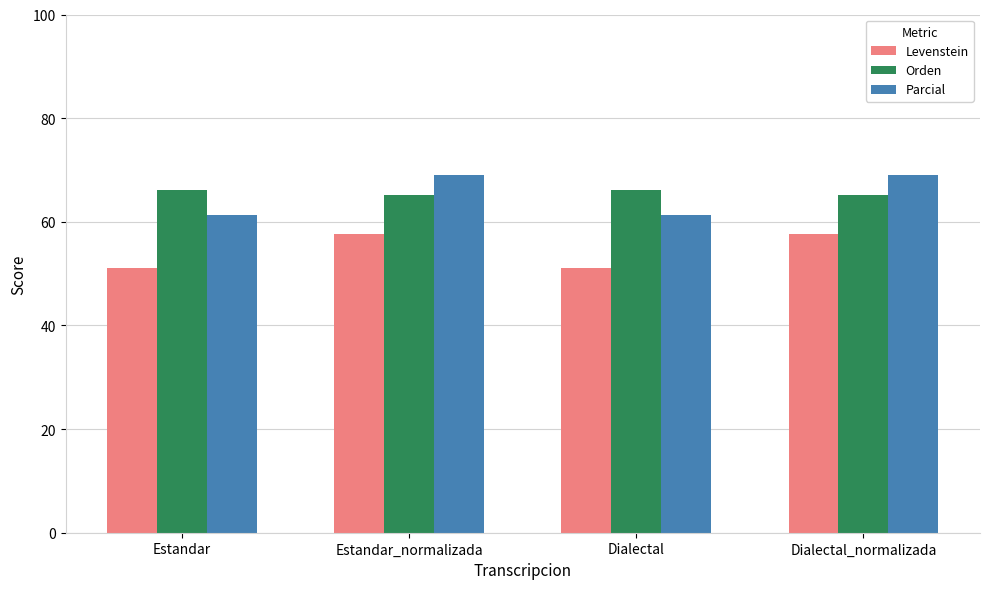

Is the value of Levenstein at Estandar_normalizada greater than the value of Parcial at Dialectal_normalizada?

No